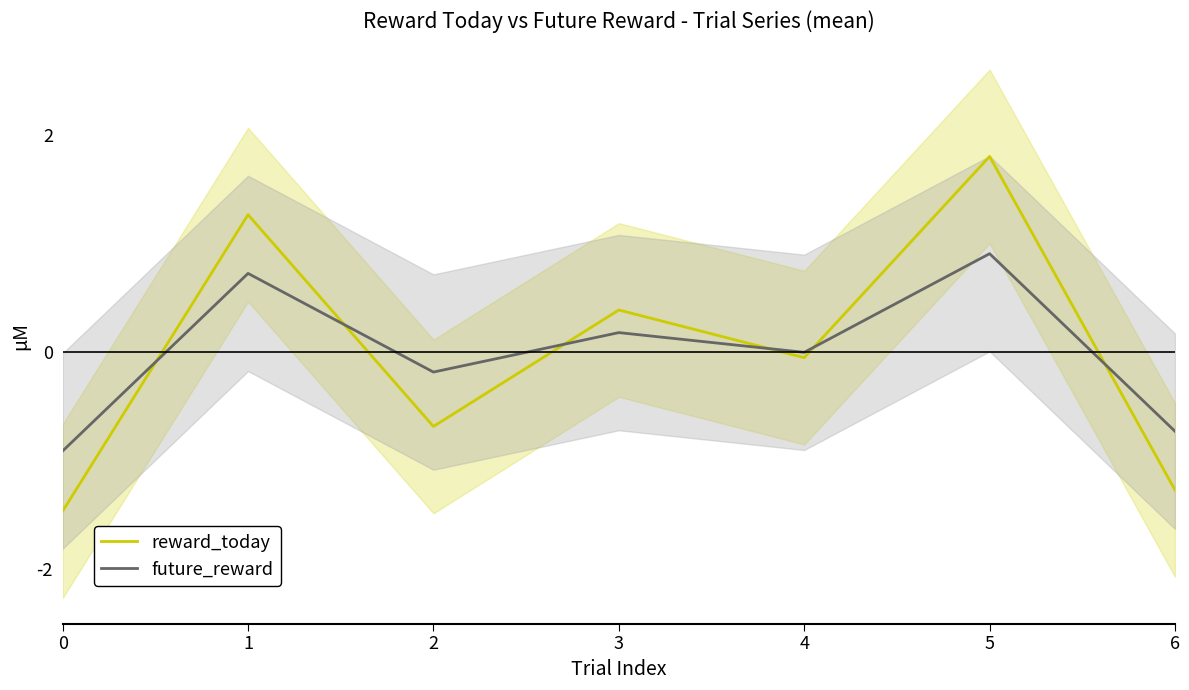

The value of future_reward at 5 is 1.5. True or false?

False